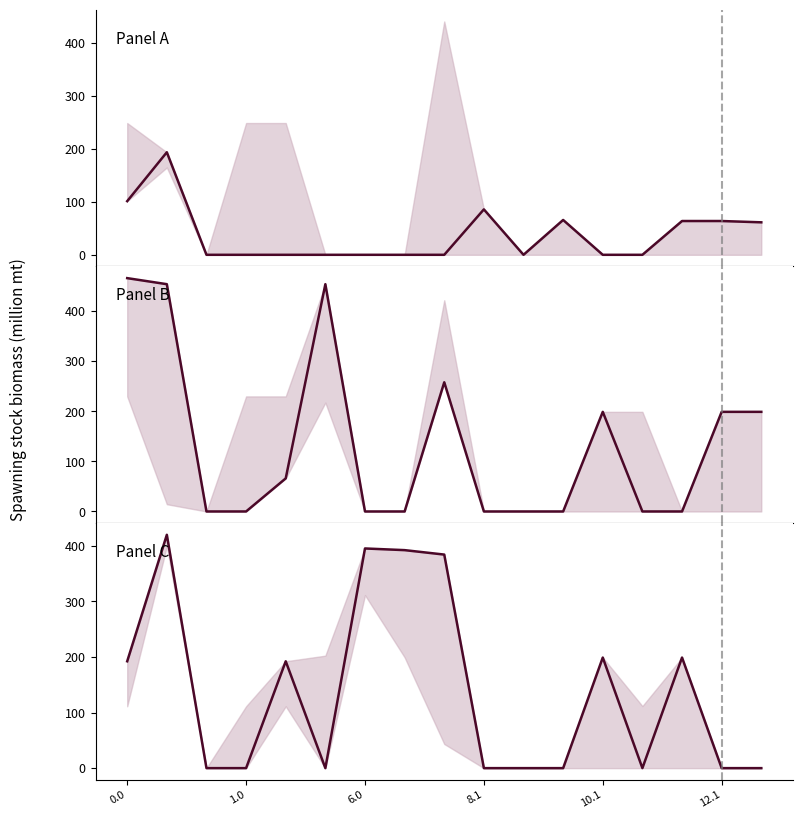

What is the difference between the maximum and minimum values in the Median 1 series?

193.9